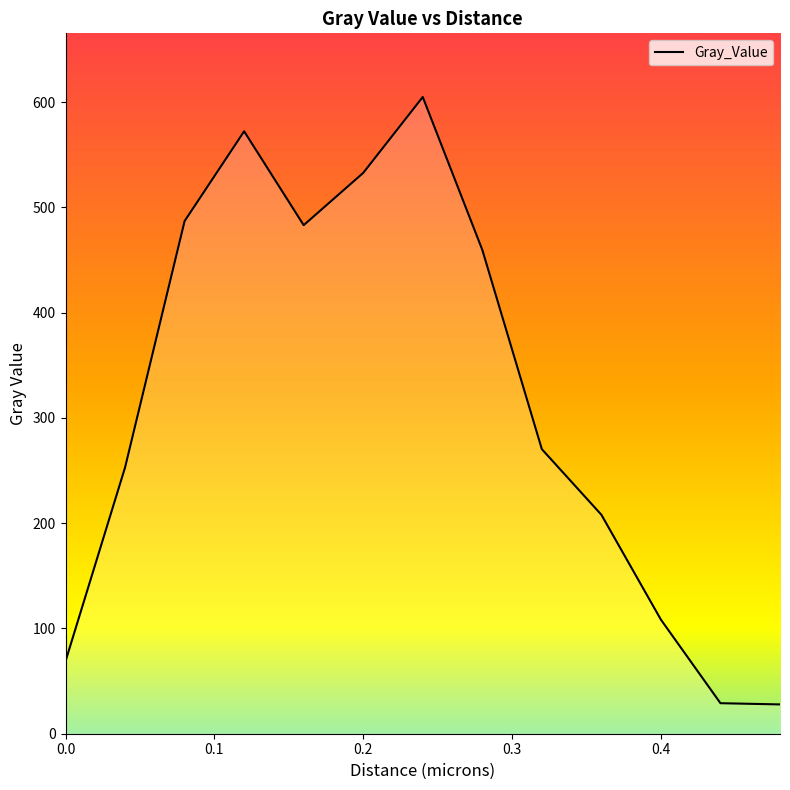

What is the difference between the maximum and minimum values?

577.1